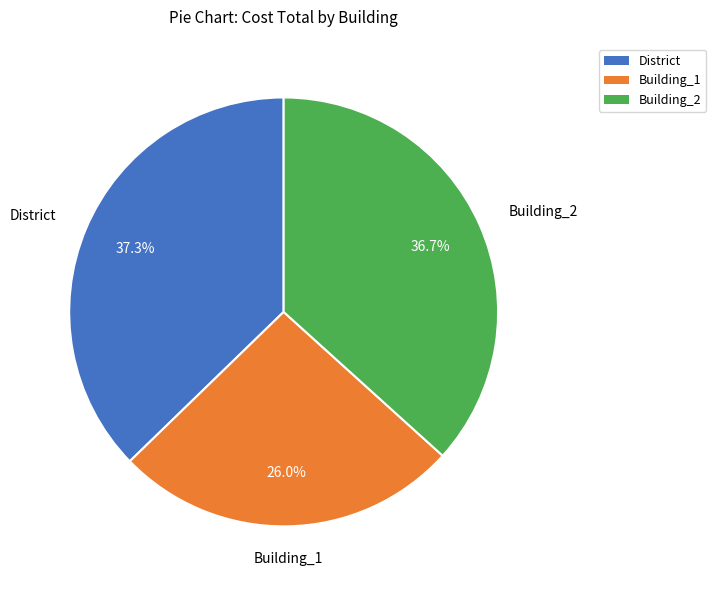

The Building_2 slice represents 37% of the pie. True or false?

True